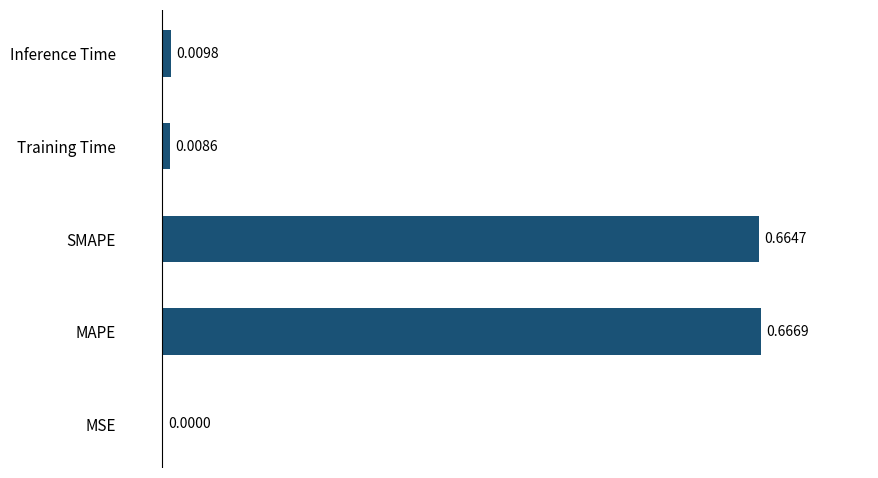

Which has a higher value, MSE or SMAPE?

SMAPE